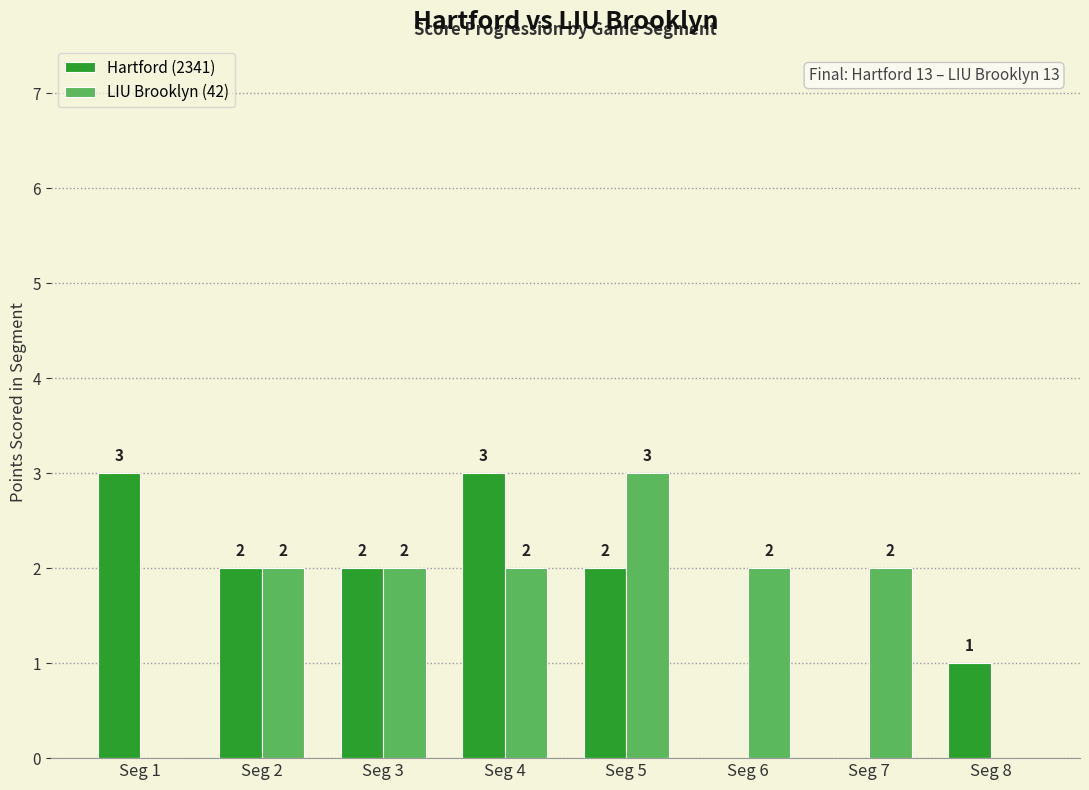

Does the chart contain stacked bars?

No